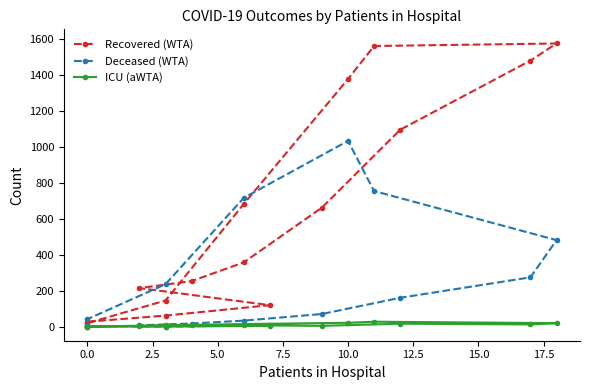

How many lines are shown in the chart?

3